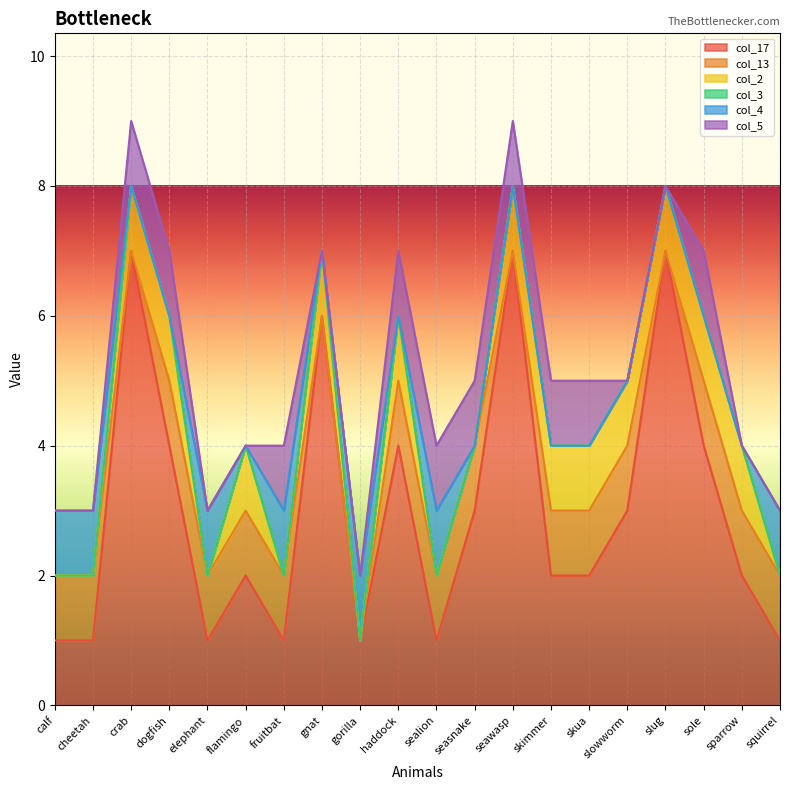

What is the difference between the maximum and minimum values in the col_17 series?

6